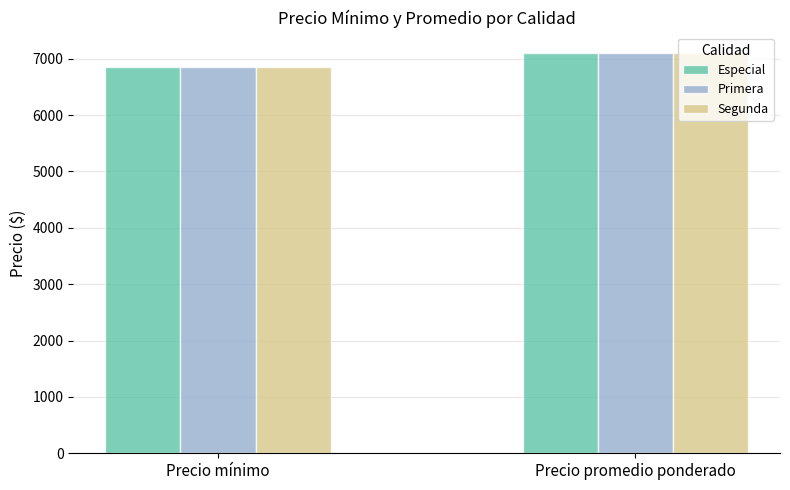

What is the lowest value of the Segunda series?

6857.1